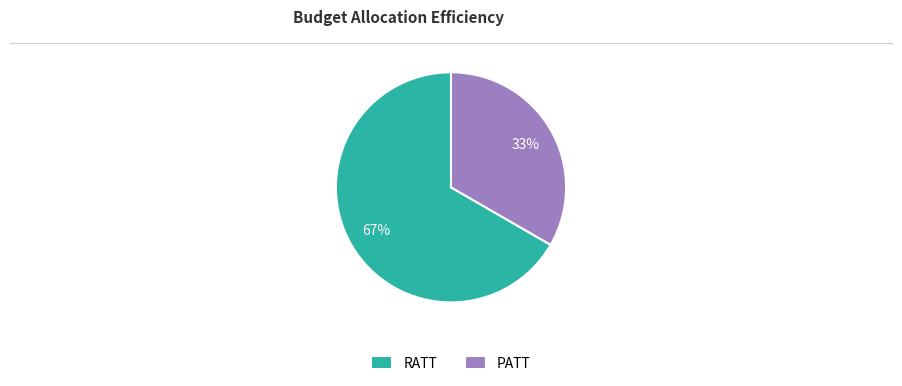

Is the sum of PATT and RATT greater than half?

Yes